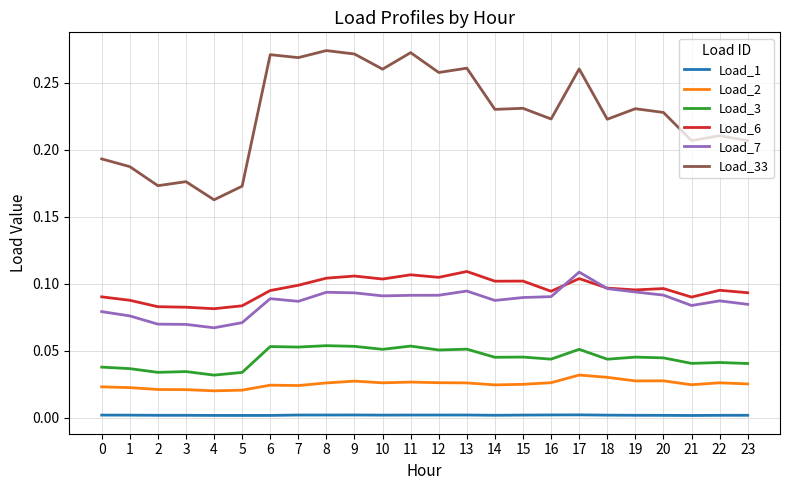

True or false: Load_33 has more than 2 points higher than both neighbors.

True